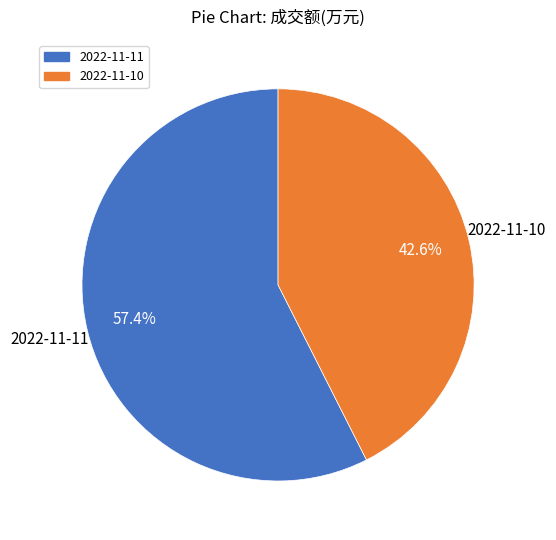

How many segments does this pie chart have?

2